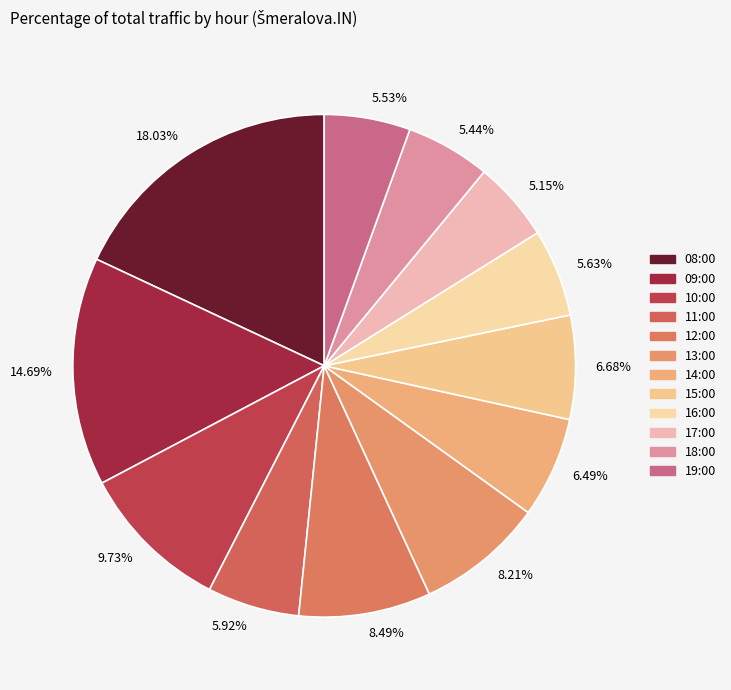

What percentage do 18:00 and 11:00 together represent?

11.4%